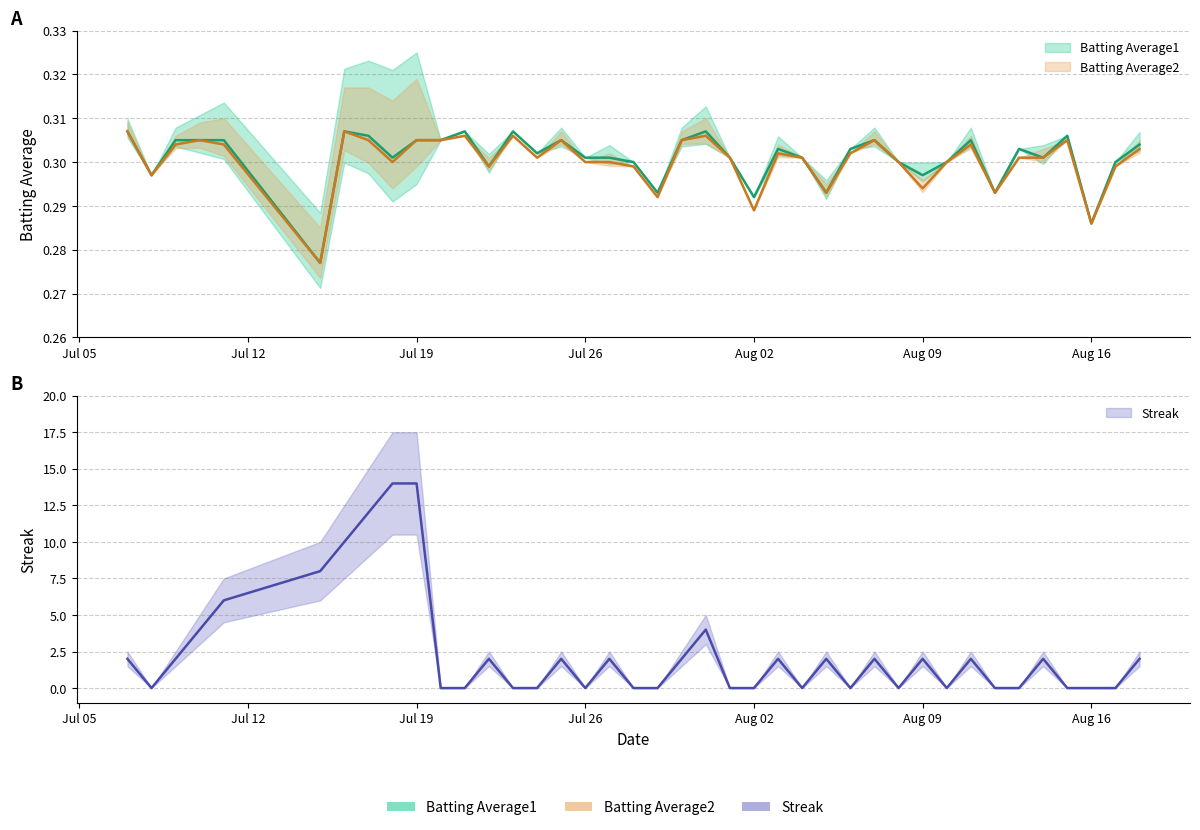

At how many categories does at least one series exceed 4?

6